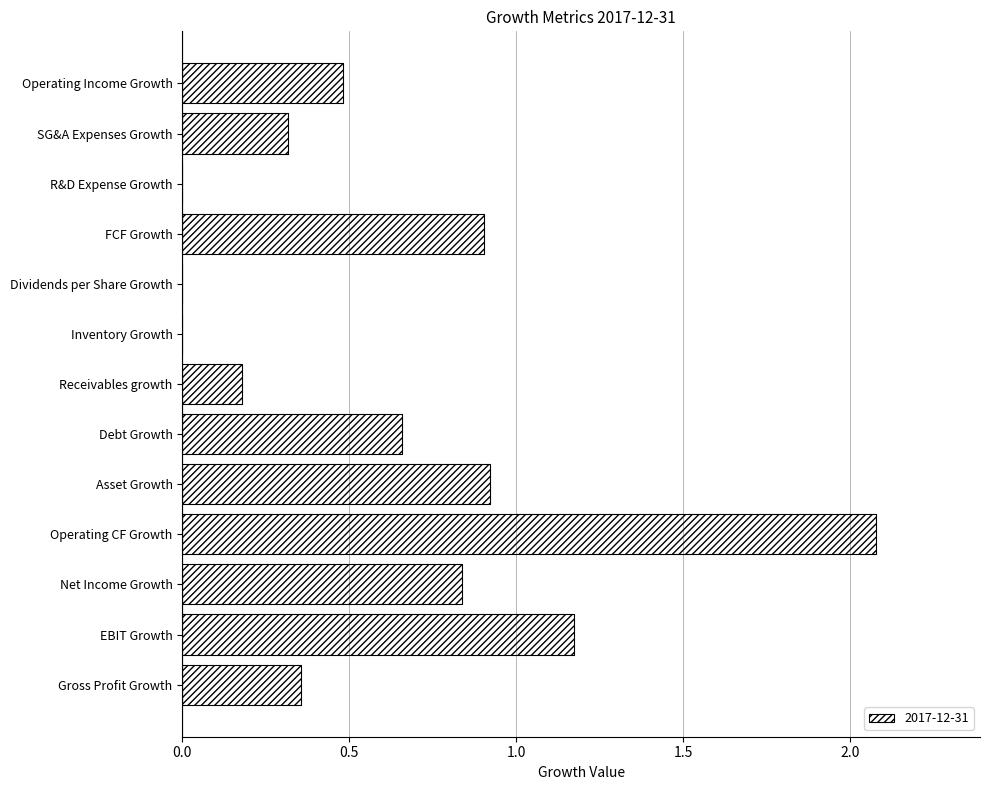

Is it true that the value at Asset Growth is 0.4?

False